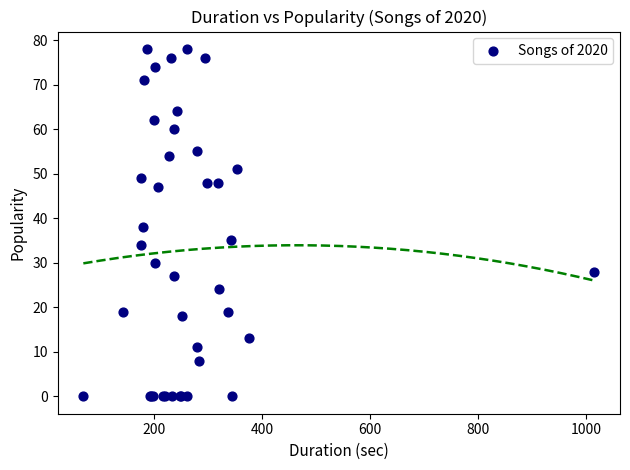

What Y value in the scatter plot is closest to 39?

38